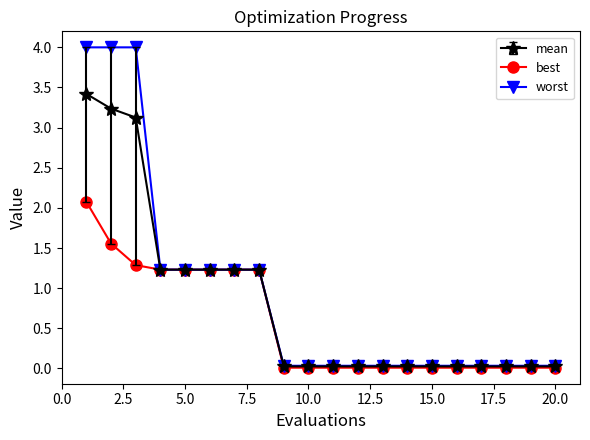

What is the value of the mean point at the 6th from the left?

1.2